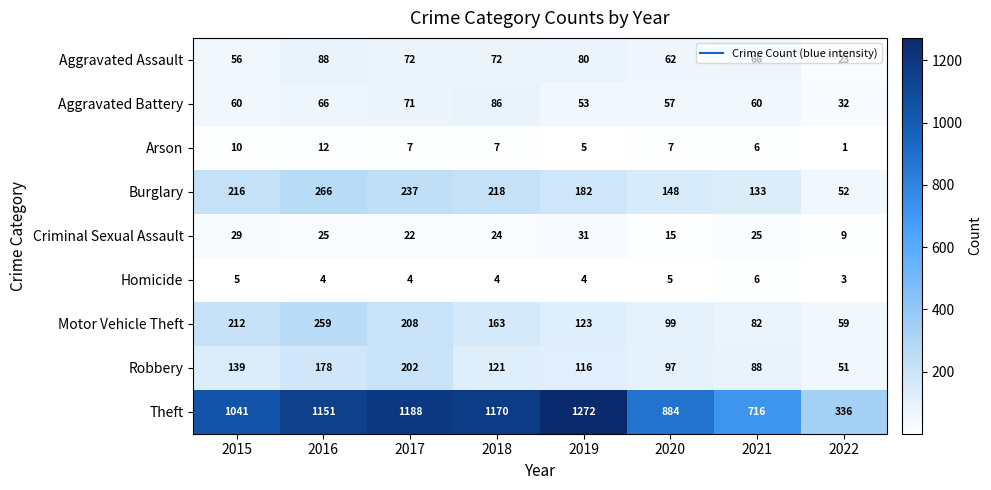

What is the difference between the maximum and minimum values in the Burglary series?

214